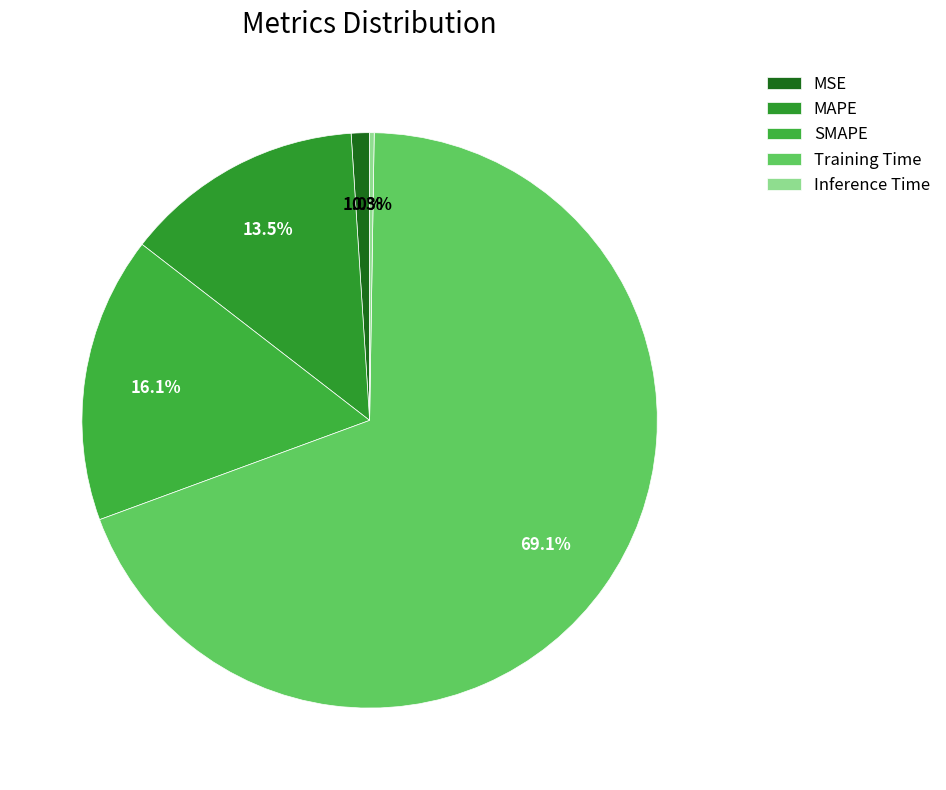

Is the sum of SMAPE and MAPE greater than half?

No